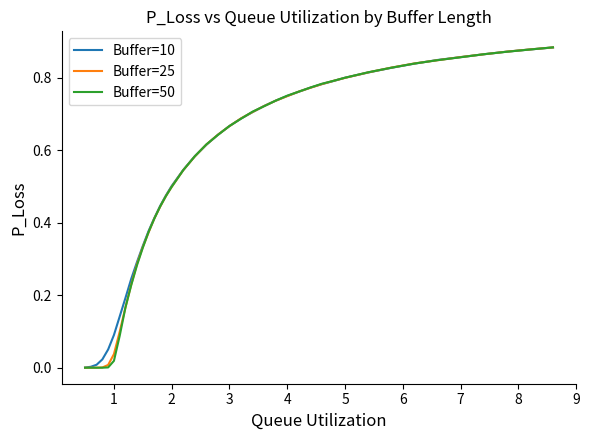

List the series in order of their peak value, lowest first.

Buffer=10, Buffer=25, Buffer=50